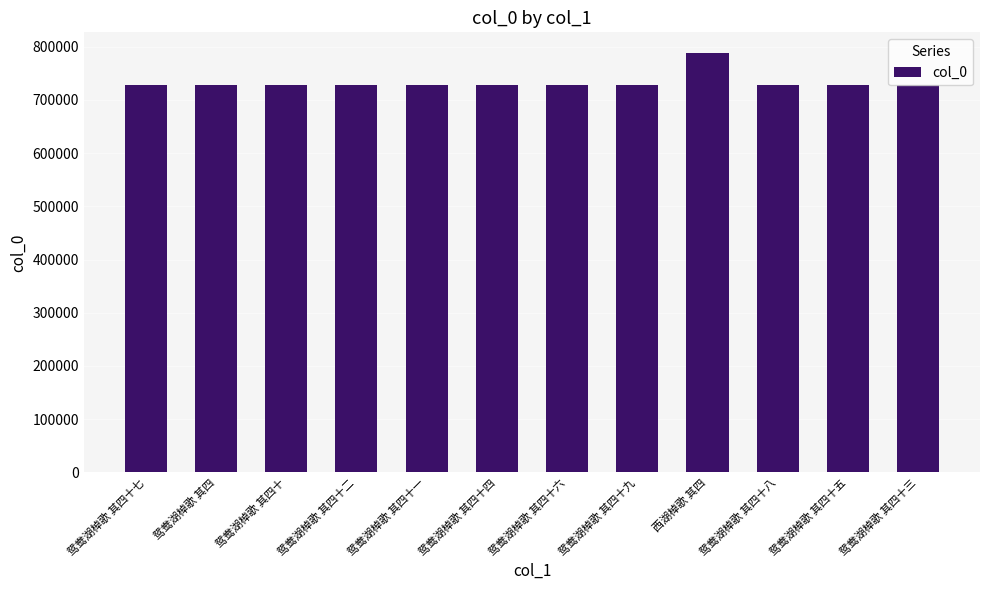

What is the ratio of the value at 鸳鸯湖棹歌 其四十 to the value at 鸳鸯湖棹歌 其四十七?

1.0